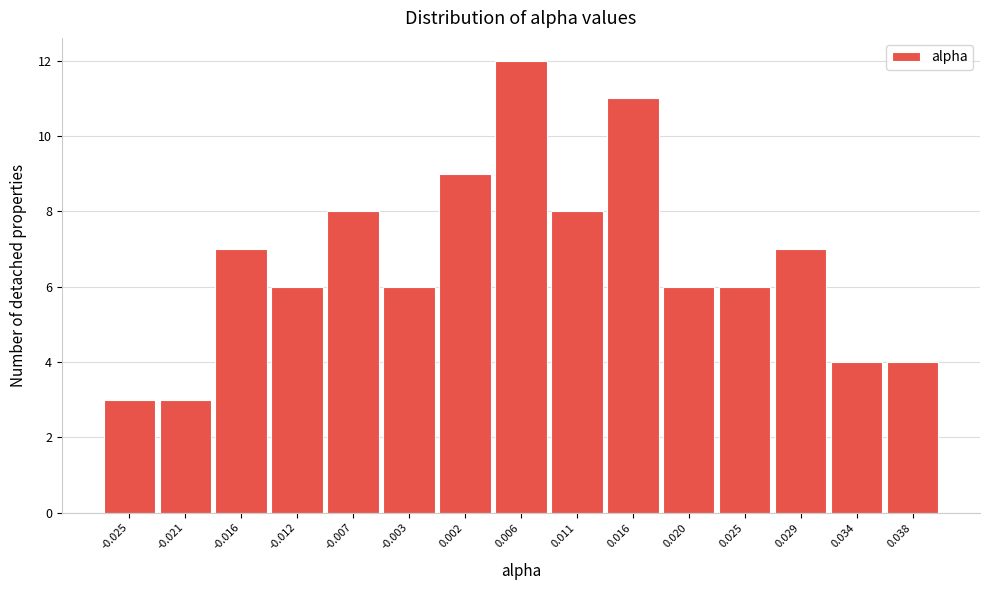

Reading right to left, list all the values displayed in this chart.

4	4	7	6	6	11	8	12	9	6	8	6	7	3	3